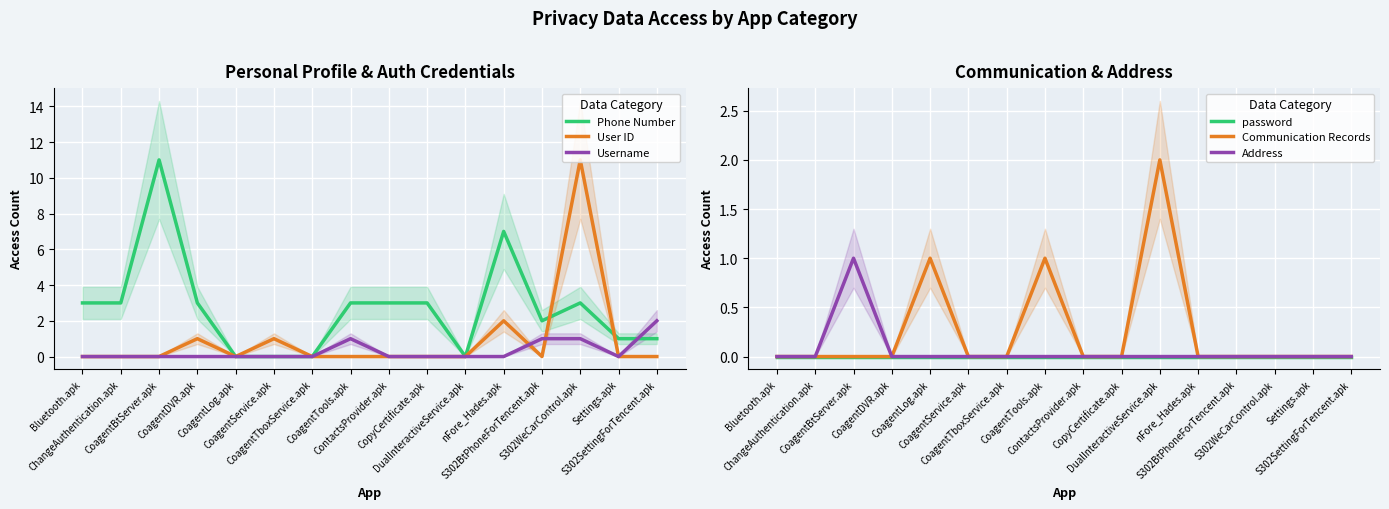

True or false: Address has a value of 1 at CoagentLog.apk.

False